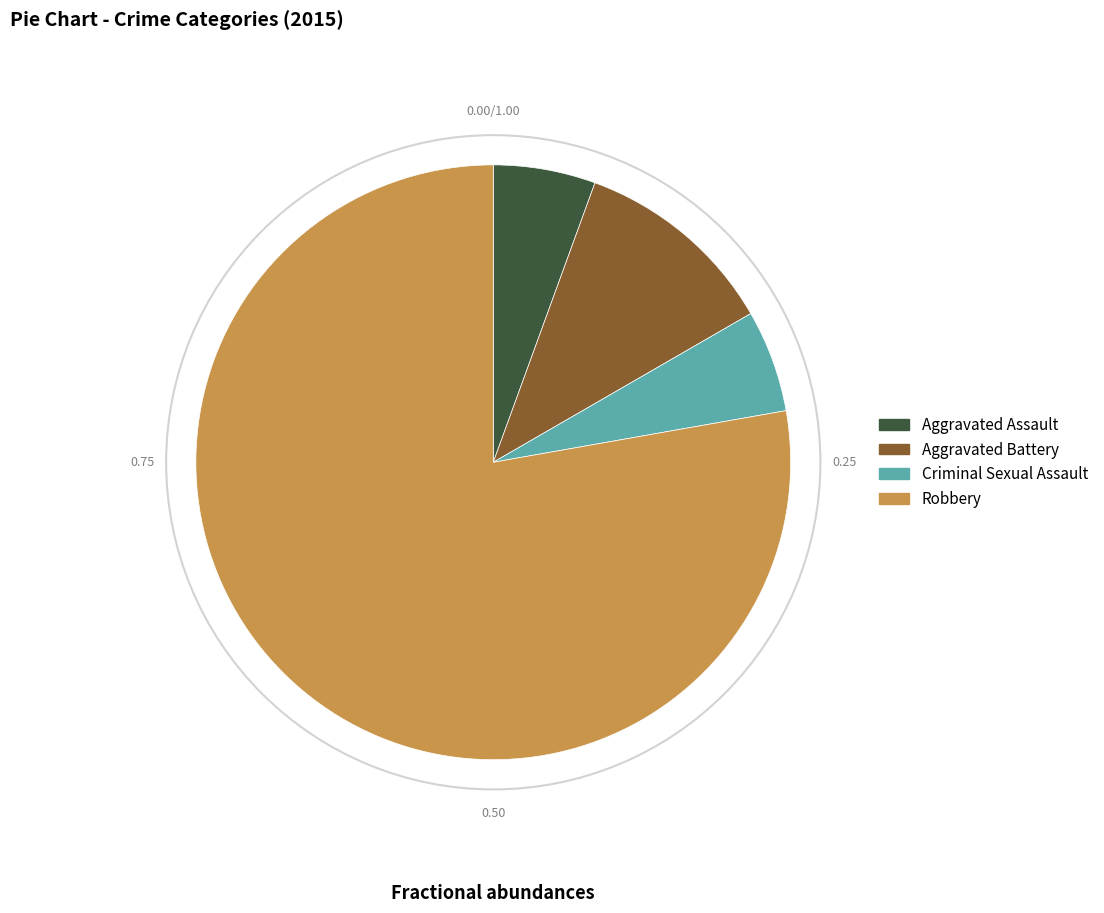

True or false: Criminal Sexual Assault accounts for 19% of the total.

False